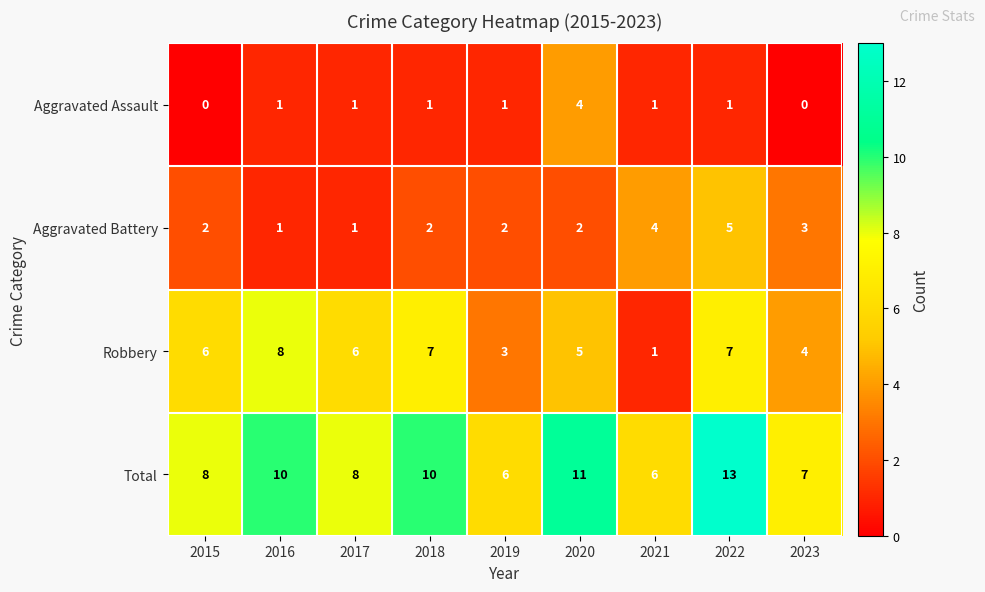

The Robbery series shows 8 at 2016. True or false?

True